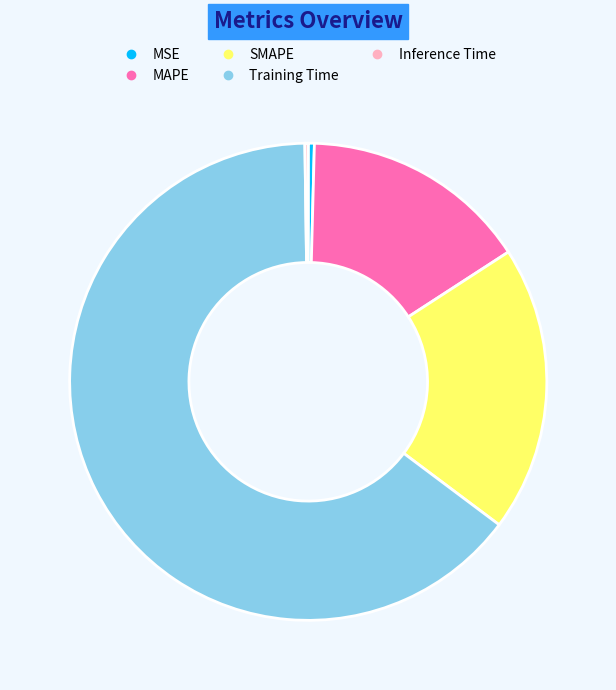

True or false: MSE accounts for 0% of the total.

True